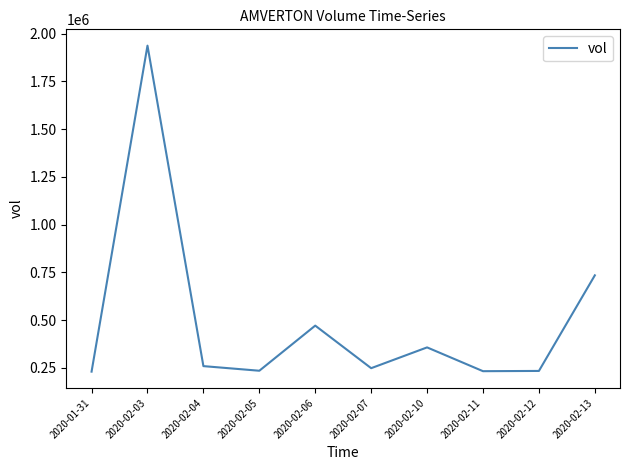

Between 2020-02-07 and 2020-02-06, which is larger?

2020-02-06